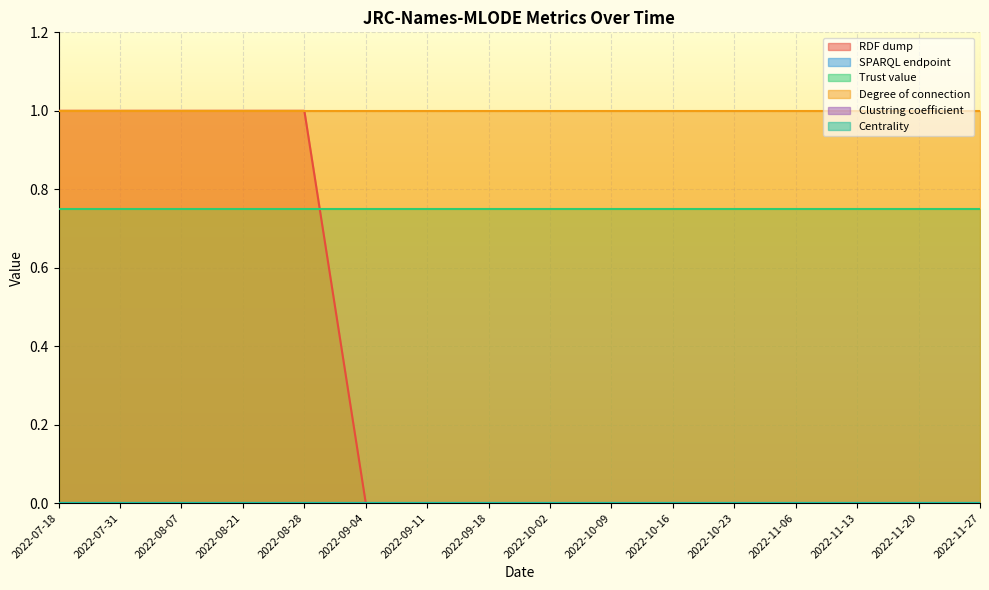

Rank the categories by Centrality value from lowest to highest.

2022-07-18, 2022-07-31, 2022-08-07, 2022-08-21, 2022-08-28, 2022-09-04, 2022-09-11, 2022-09-18, 2022-10-02, 2022-10-09, 2022-10-16, 2022-10-23, 2022-11-06, 2022-11-13, 2022-11-20, 2022-11-27